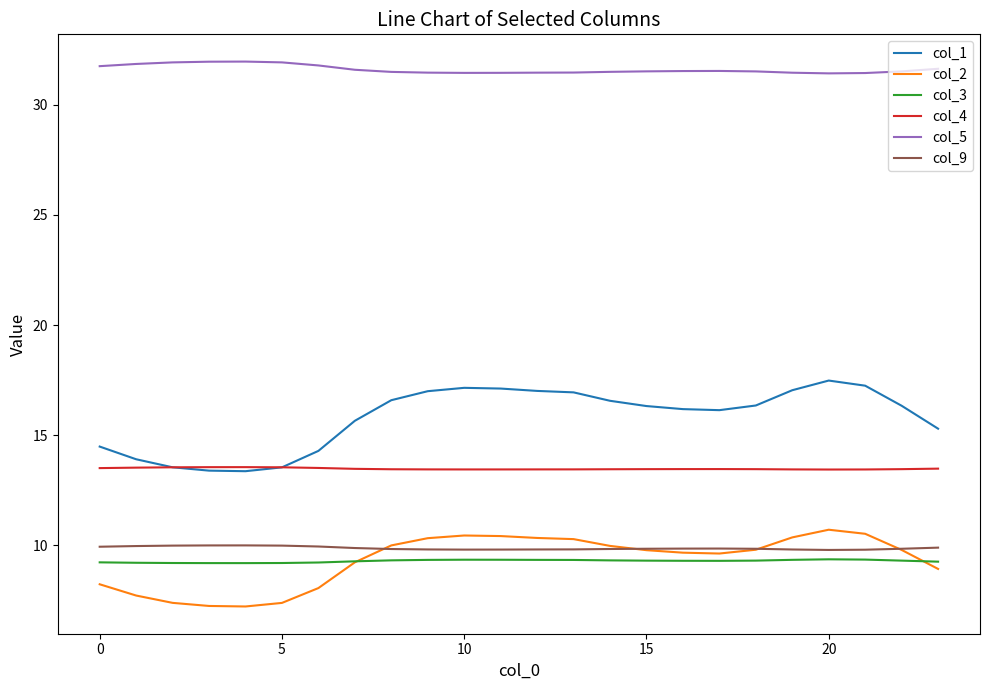

True or false: col_9 and col_1 cross at least once.

False